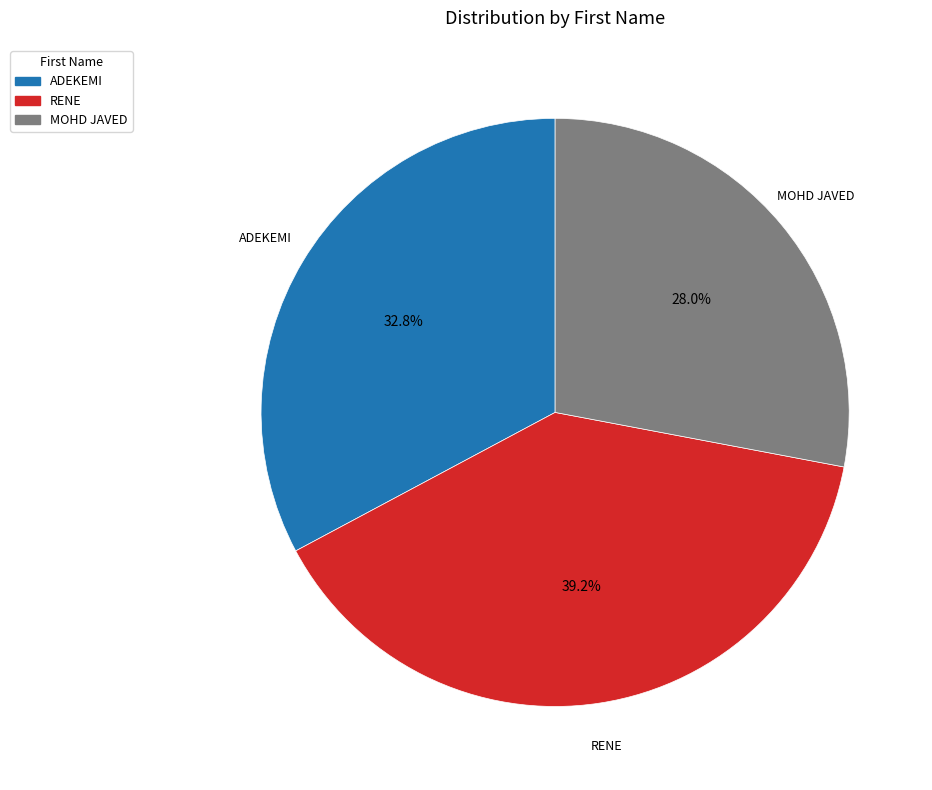

Which category has the smallest portion of the pie?

MOHD JAVED